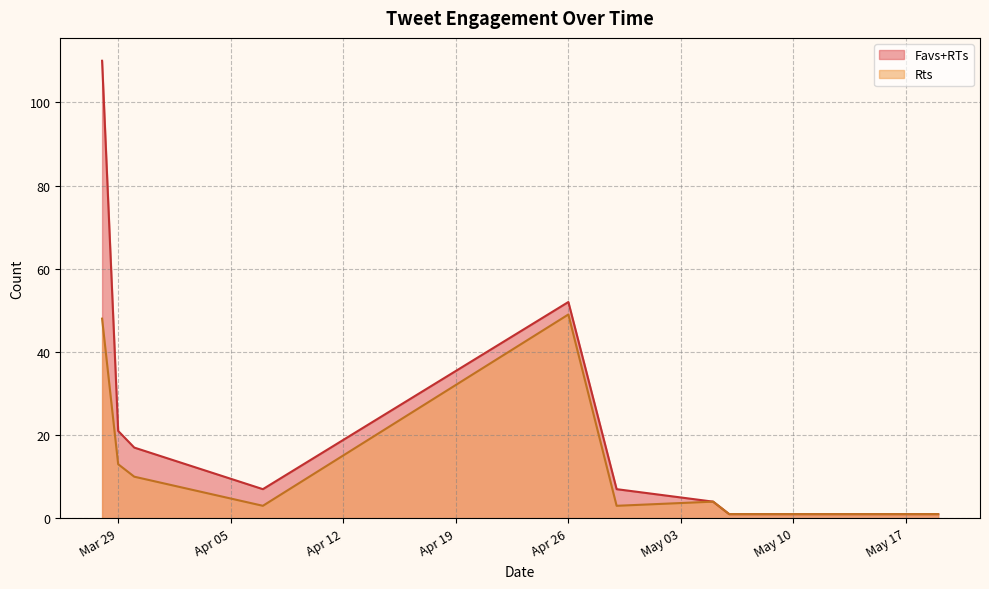

True or false: Favs+RTs and Rts cross at least once.

False